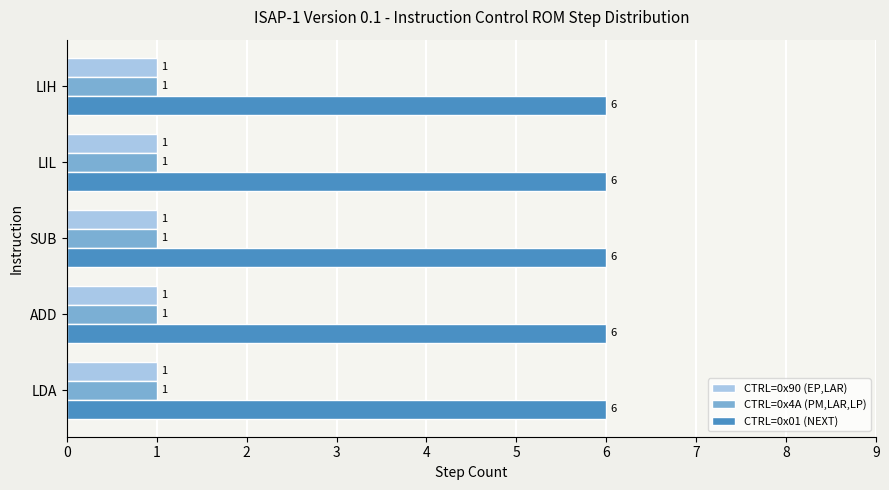

What is the sum of the CTRL=0x01 (NEXT) values at LIL and LIH?

12